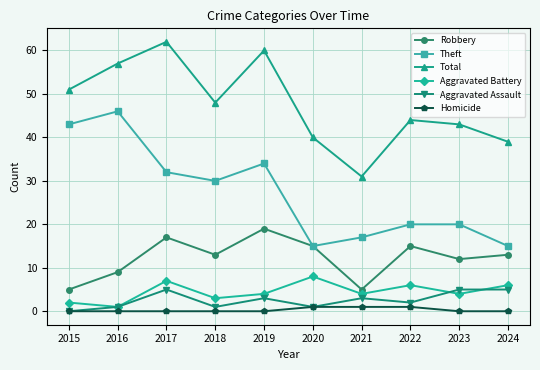

At how many categories does at least one series exceed 17?

10